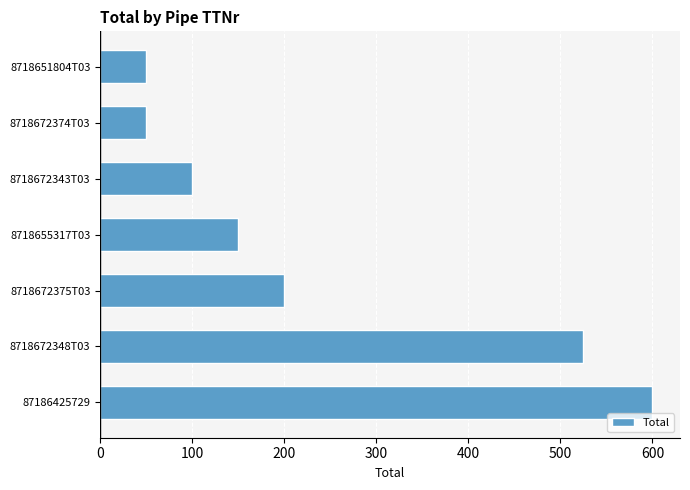

What is the ratio of the value at 8718672375T03 to the value at 87186425729?

0.3